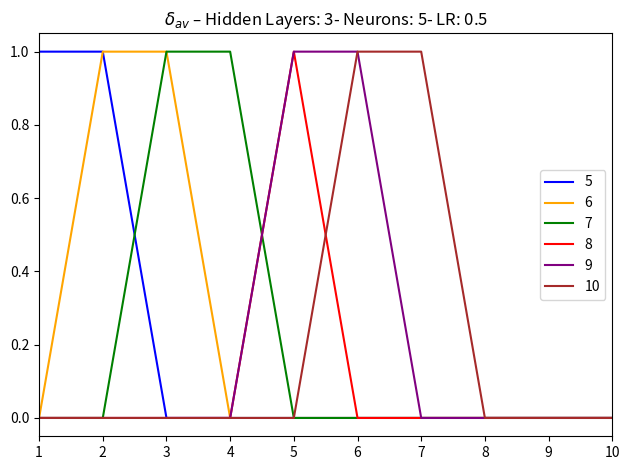

Is the value of 5 at 2 greater than the value of 8 at 10?

Yes